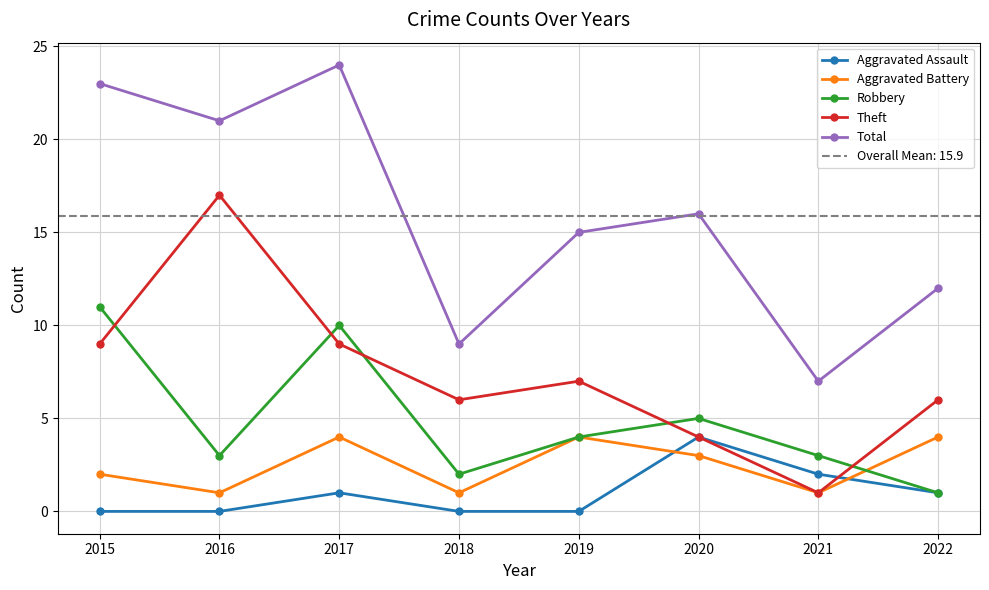

At how many categories does at least one series exceed 15?

4